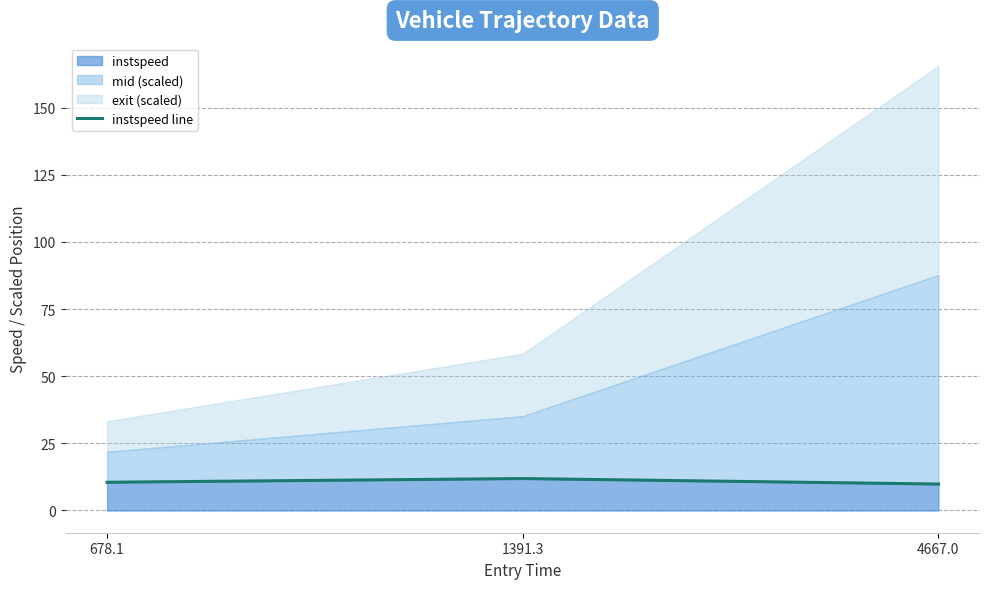

What value does the data have at 678.1?

10.5